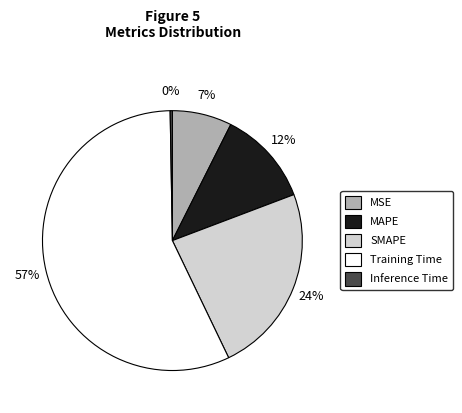

What is the largest slice in the pie chart?

Training Time